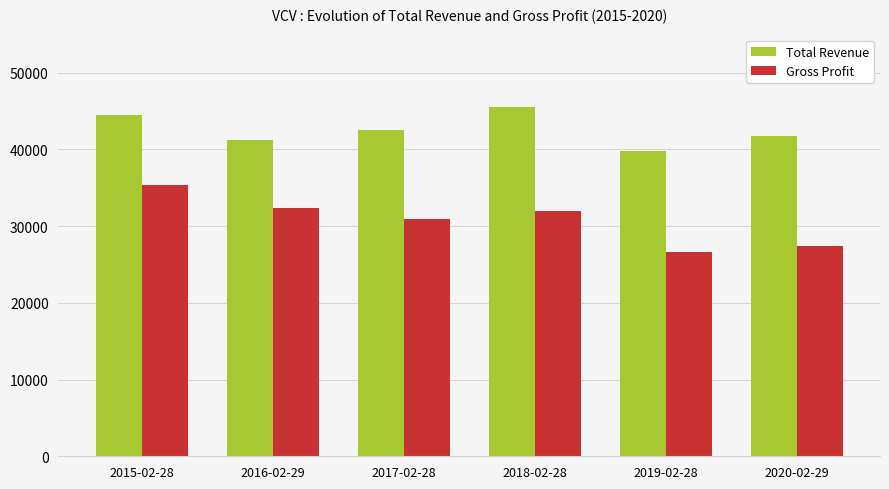

Reading left to right, what are all the values shown in this chart?

Total Revenue: 2015-02-28=44500	2016-02-29=41200	2017-02-28=42500	2018-02-28=45600	2019-02-28=39800	2020-02-29=41800
Gross Profit: 2015-02-28=35400	2016-02-29=32400	2017-02-28=31000	2018-02-28=32000	2019-02-28=26600	2020-02-29=27400